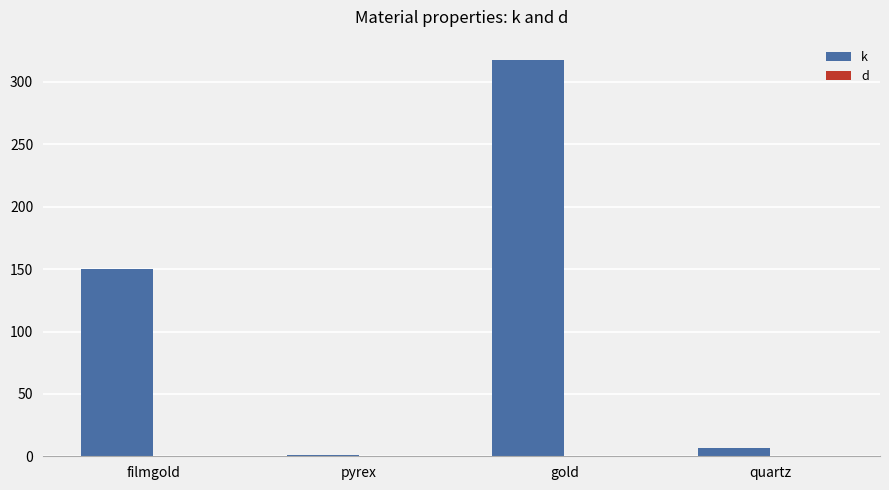

The value of k at pyrex is 1.1. True or false?

True